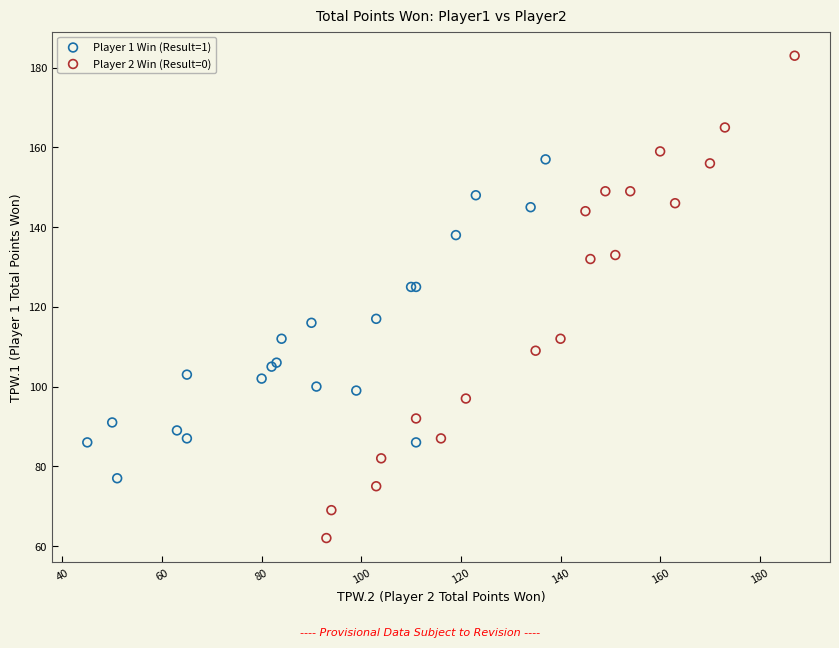

Which series has the largest Y range (max minus min)?

Player 2 Win (Result=0)